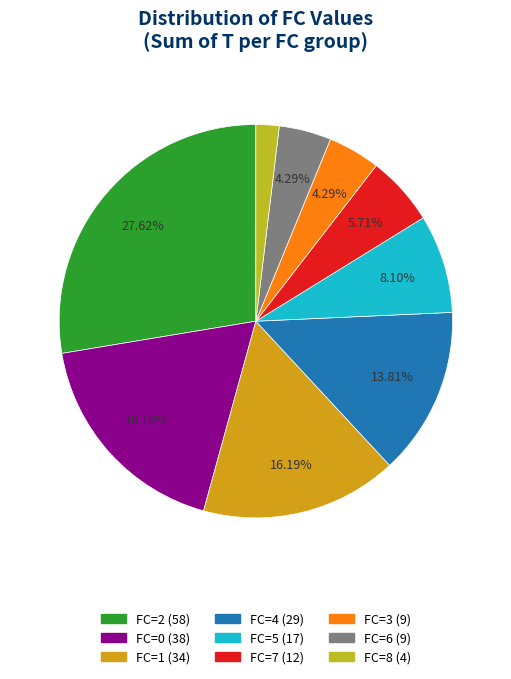

How many segments does this pie chart have?

9